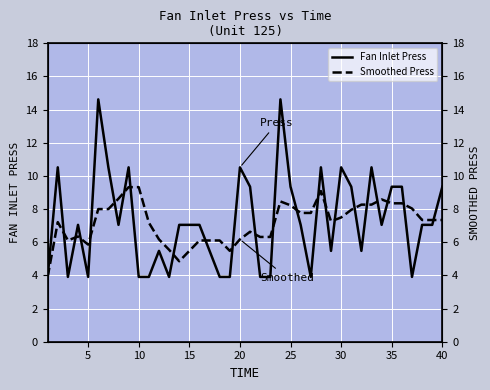

Which series ends up on top after the final intersection of Fan Inlet Press and Smoothed Press?

Fan Inlet Press